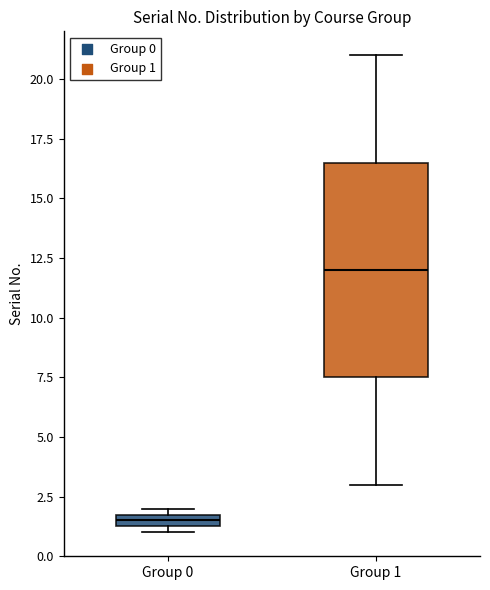

Where is the upper edge of the box for Group 1 on the y-axis? The values are not printed on the chart, so give them approximately, as read against the axis.

16.5